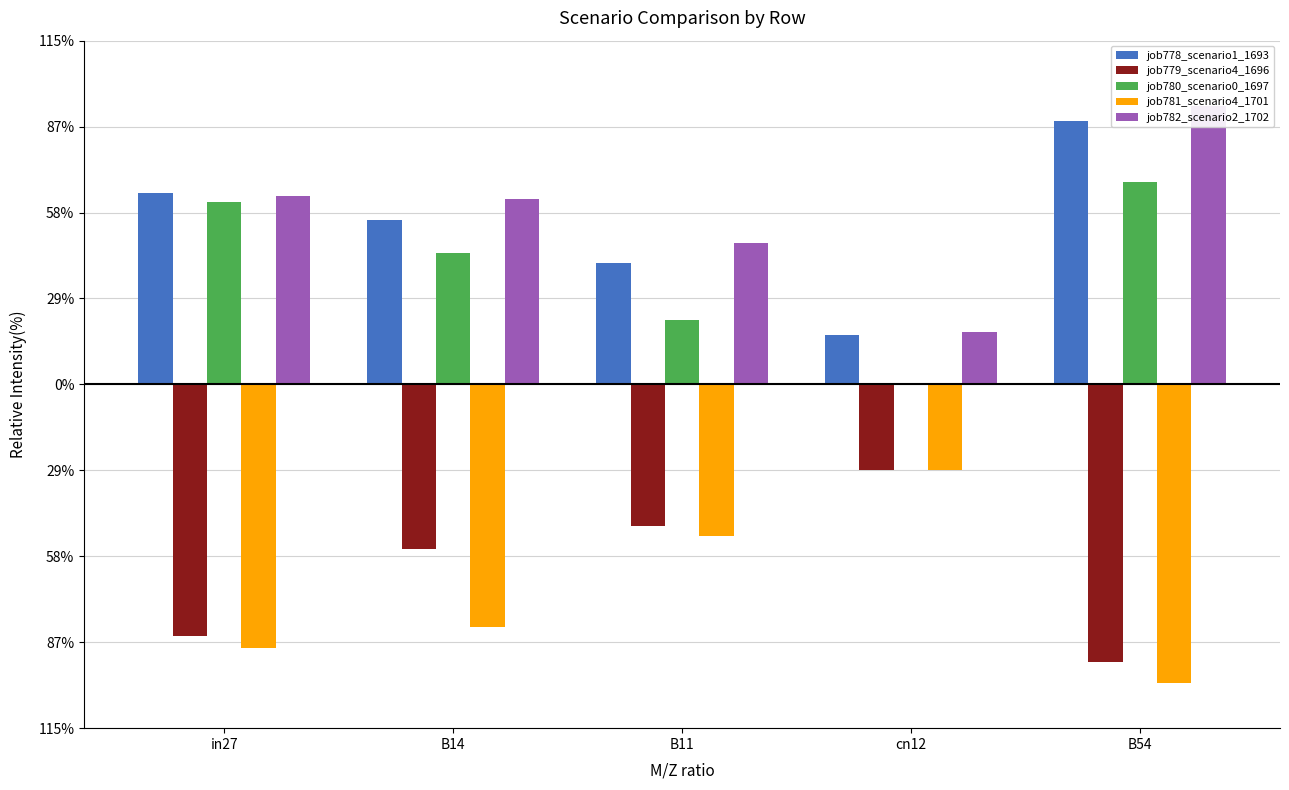

Does the chart contain stacked bars?

No